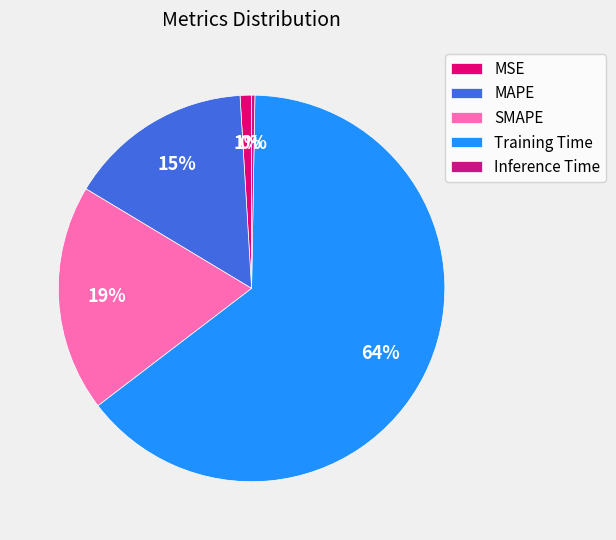

Do MAPE and Training Time together represent more than half of the pie?

Yes